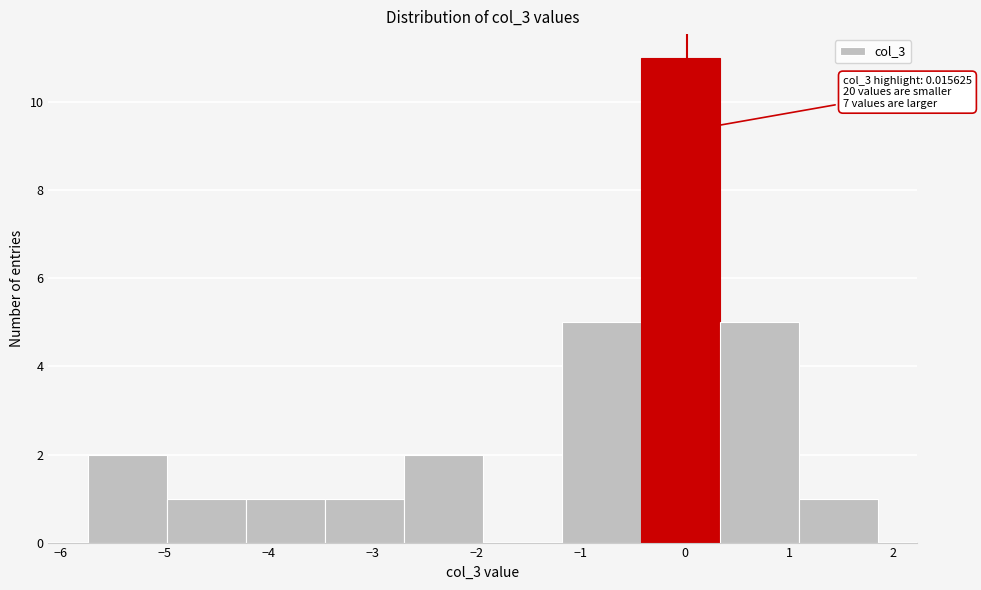

Over which range of the x-axis is the bar tallest?

-0.4 to 0.3